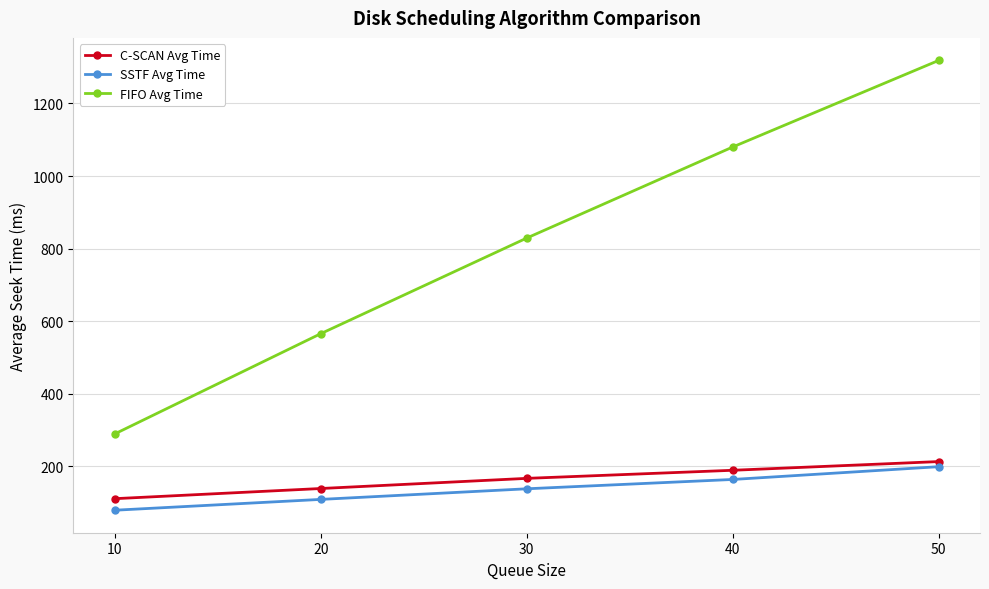

What is the maximum value shown in the chart?

1318.7